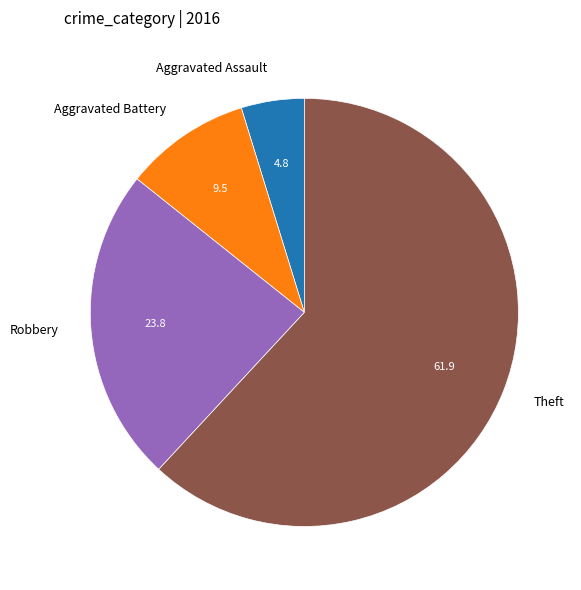

Which slice represents more than half of the pie?

Theft